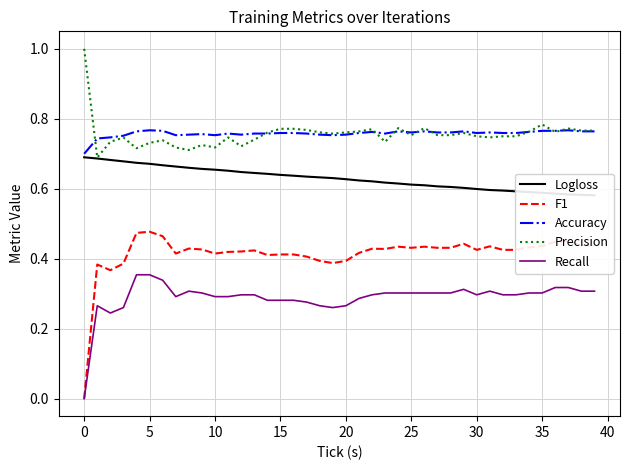

What is the value of the F1 point at the 2nd from the left?

0.4